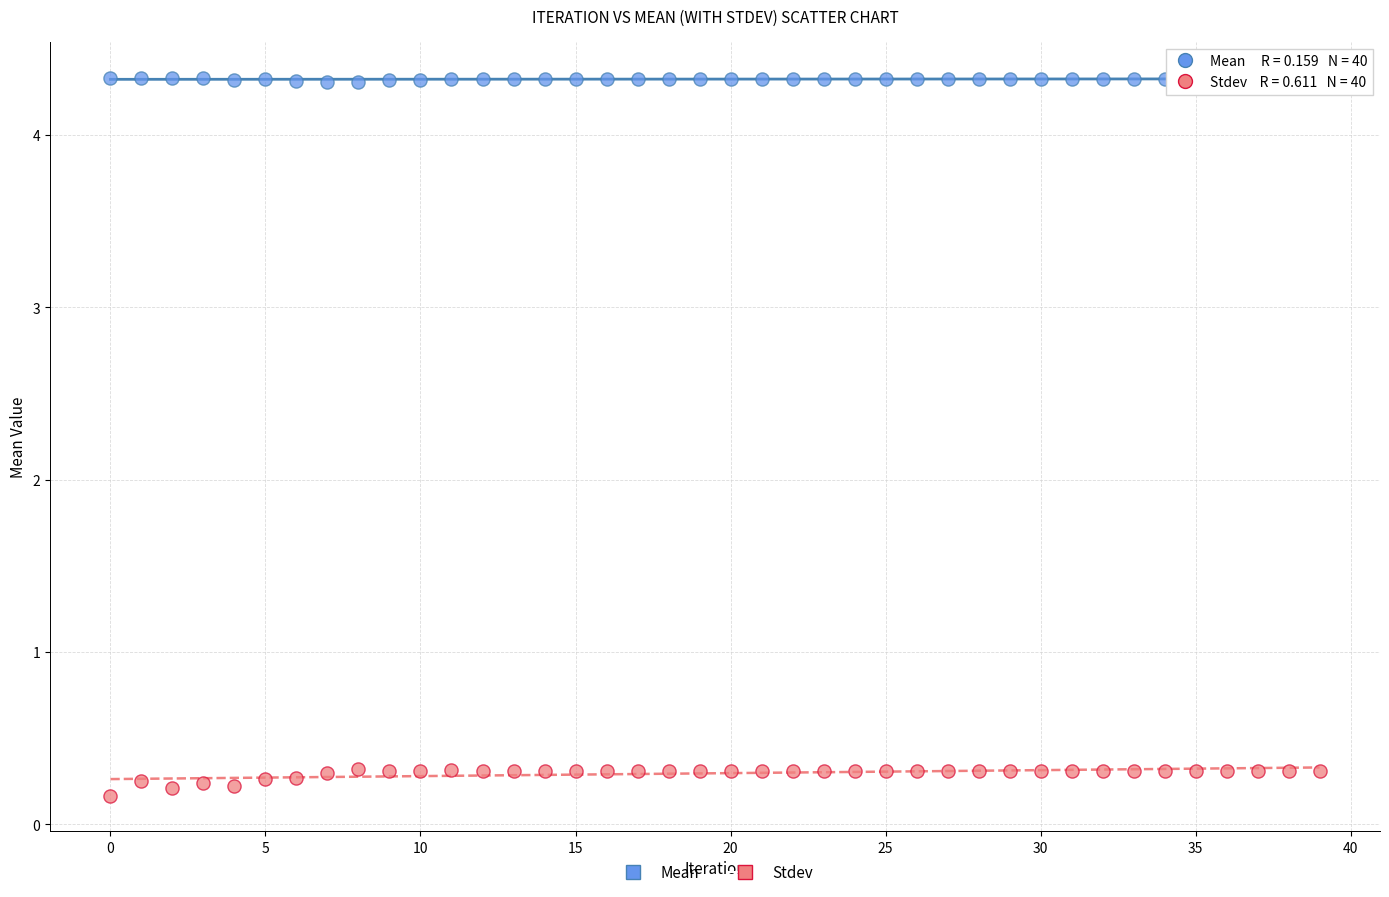

Which series contains the lowest Y value?

Stdev